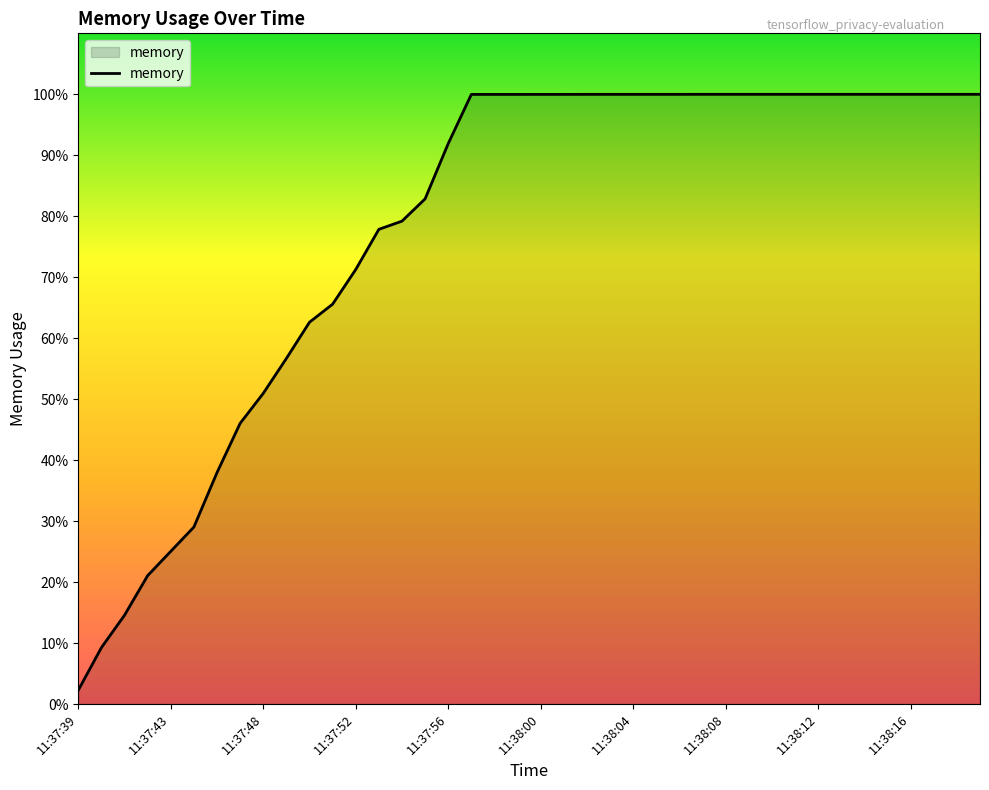

What is the label of the 38th point from the right?

11:37:41